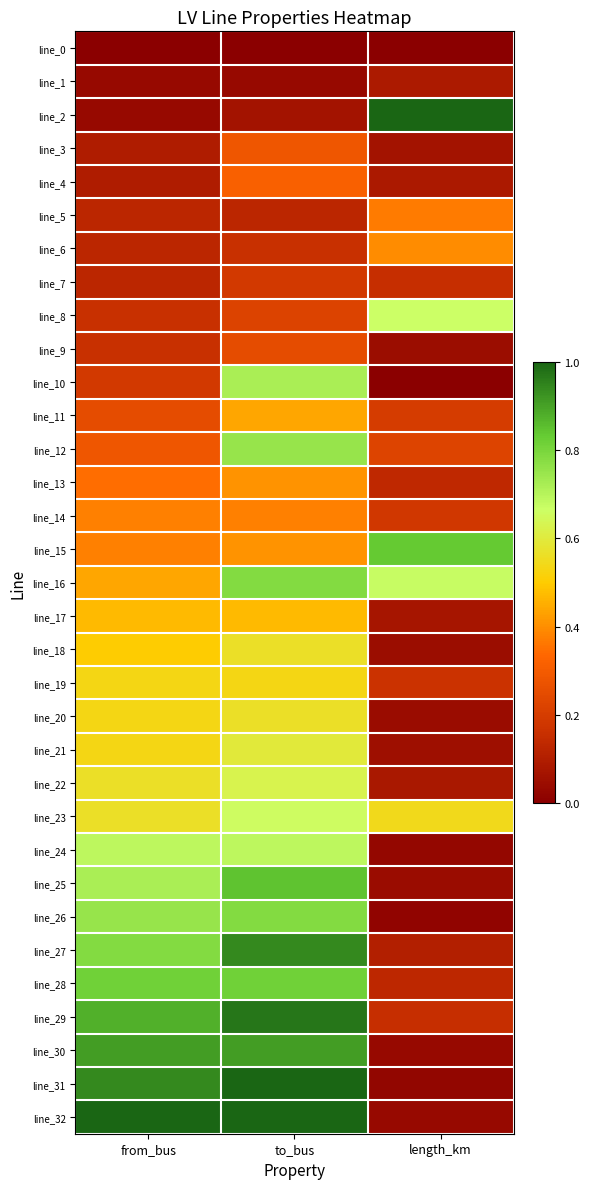

Reading left to right, transcribe all the data shown in this chart.

line_0: from_bus=0.0	to_bus=0.0	length_km=0.0
line_1: from_bus=0.0	to_bus=0.0	length_km=0.1
line_2: from_bus=0.0	to_bus=0.1	length_km=1.0
line_3: from_bus=0.1	to_bus=0.3	length_km=0.1
line_4: from_bus=0.1	to_bus=0.3	length_km=0.1
line_5: from_bus=0.1	to_bus=0.1	length_km=0.4
line_6: from_bus=0.1	to_bus=0.2	length_km=0.4
line_7: from_bus=0.1	to_bus=0.2	length_km=0.2
line_8: from_bus=0.2	to_bus=0.2	length_km=0.7
line_9: from_bus=0.2	to_bus=0.2	length_km=0.0
line_10: from_bus=0.2	to_bus=0.7	length_km=0.0
line_11: from_bus=0.2	to_bus=0.4	length_km=0.2
line_12: from_bus=0.3	to_bus=0.8	length_km=0.2
line_13: from_bus=0.3	to_bus=0.4	length_km=0.1
line_14: from_bus=0.4	to_bus=0.4	length_km=0.2
line_15: from_bus=0.4	to_bus=0.4	length_km=0.8
line_16: from_bus=0.4	to_bus=0.8	length_km=0.7
line_17: from_bus=0.5	to_bus=0.5	length_km=0.1
line_18: from_bus=0.5	to_bus=0.6	length_km=0.0
line_19: from_bus=0.5	to_bus=0.5	length_km=0.2
line_20: from_bus=0.5	to_bus=0.6	length_km=0.0
line_21: from_bus=0.5	to_bus=0.6	length_km=0.1
line_22: from_bus=0.6	to_bus=0.6	length_km=0.1
line_23: from_bus=0.6	to_bus=0.7	length_km=0.5
line_24: from_bus=0.7	to_bus=0.7	length_km=0.0
line_25: from_bus=0.7	to_bus=0.8	length_km=0.0
line_26: from_bus=0.8	to_bus=0.8	length_km=0.0
line_27: from_bus=0.8	to_bus=0.9	length_km=0.1
line_28: from_bus=0.8	to_bus=0.8	length_km=0.1
line_29: from_bus=0.9	to_bus=1.0	length_km=0.2
line_30: from_bus=0.9	to_bus=0.9	length_km=0.0
line_31: from_bus=0.9	to_bus=1.0	length_km=0.0
line_32: from_bus=1.0	to_bus=1.0	length_km=0.0